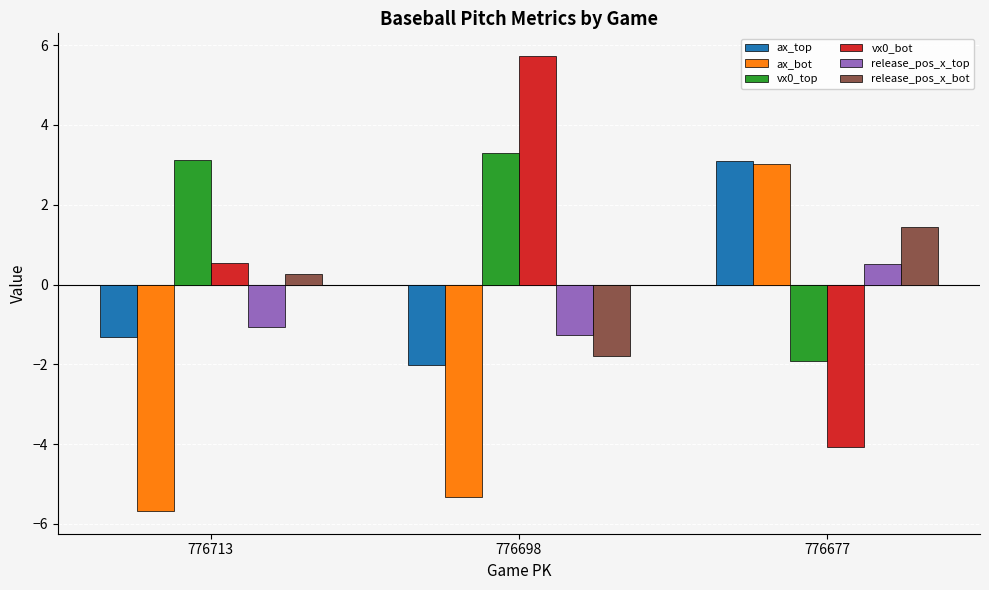

At which category is the sum across all series the highest?

776677